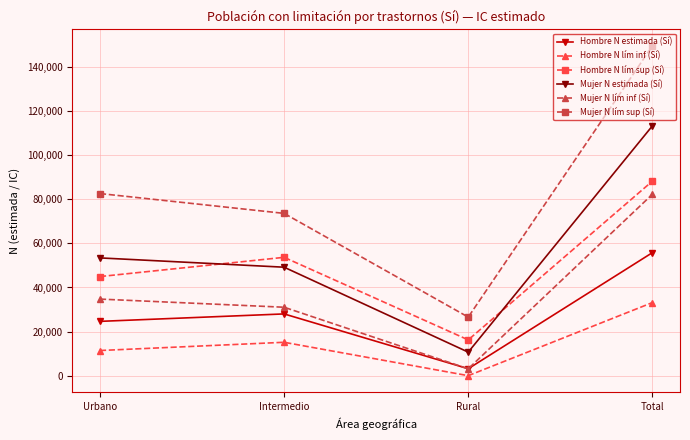

Where do Hombre N estimada (Sí) and Mujer N lím inf (Sí) first cross each other?

Intermedio and Rural